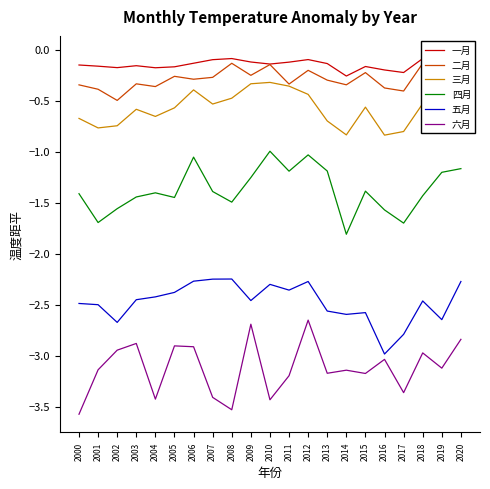

Which series has the largest total across all categories?

一月